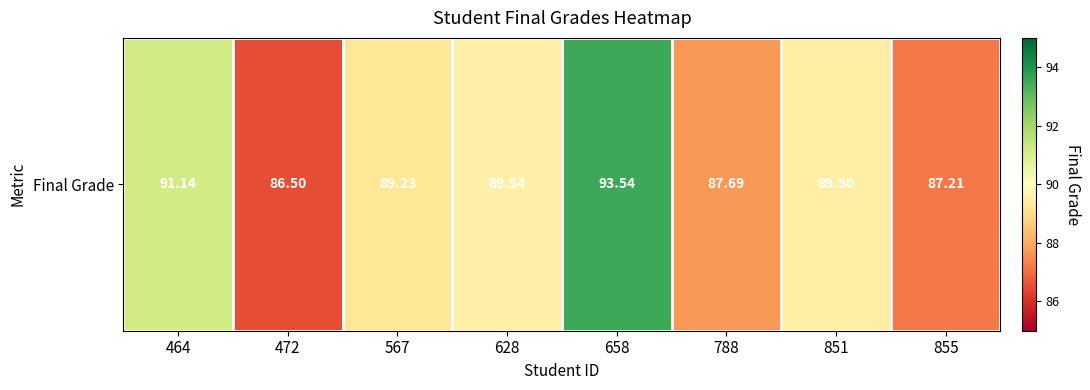

Reading right to left, transcribe all the data shown in this chart.

855=87.2	851=89.5	788=87.7	658=93.5	628=89.5	567=89.2	472=86.5	464=91.1